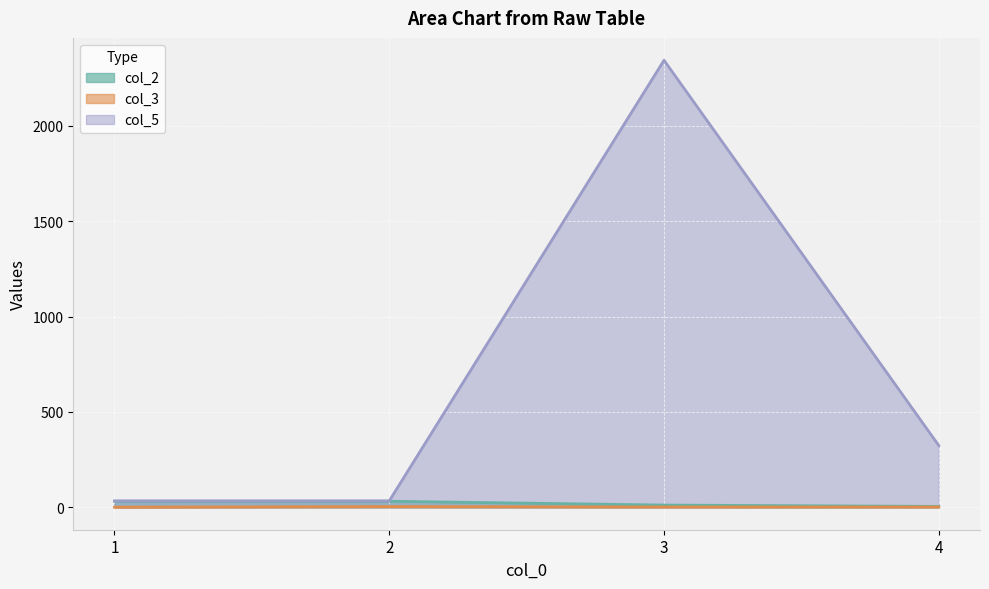

Reading left to right, list all the values displayed in this chart.

col_2: 1=32	2=32	3=12	4=5
col_3: 1=1	2=4	3=2	4=2
col_5: 1=34	2=34	3=2343	4=324